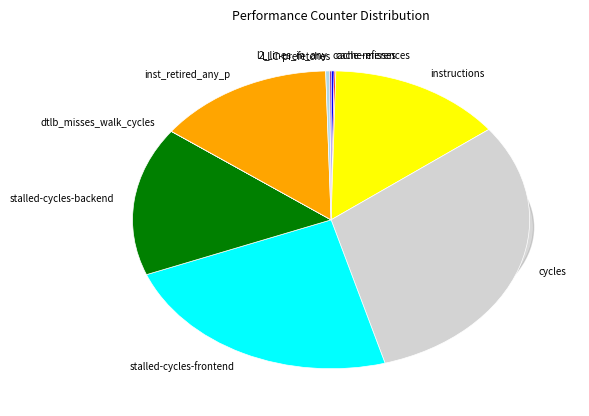

Does any single category account for the majority?

No